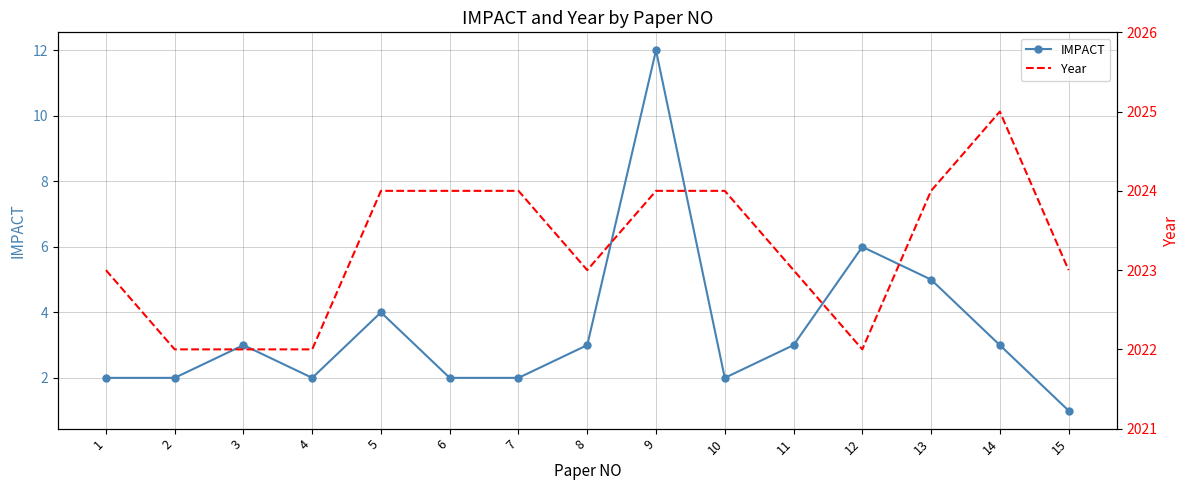

Which series has the largest total across all categories?

Year